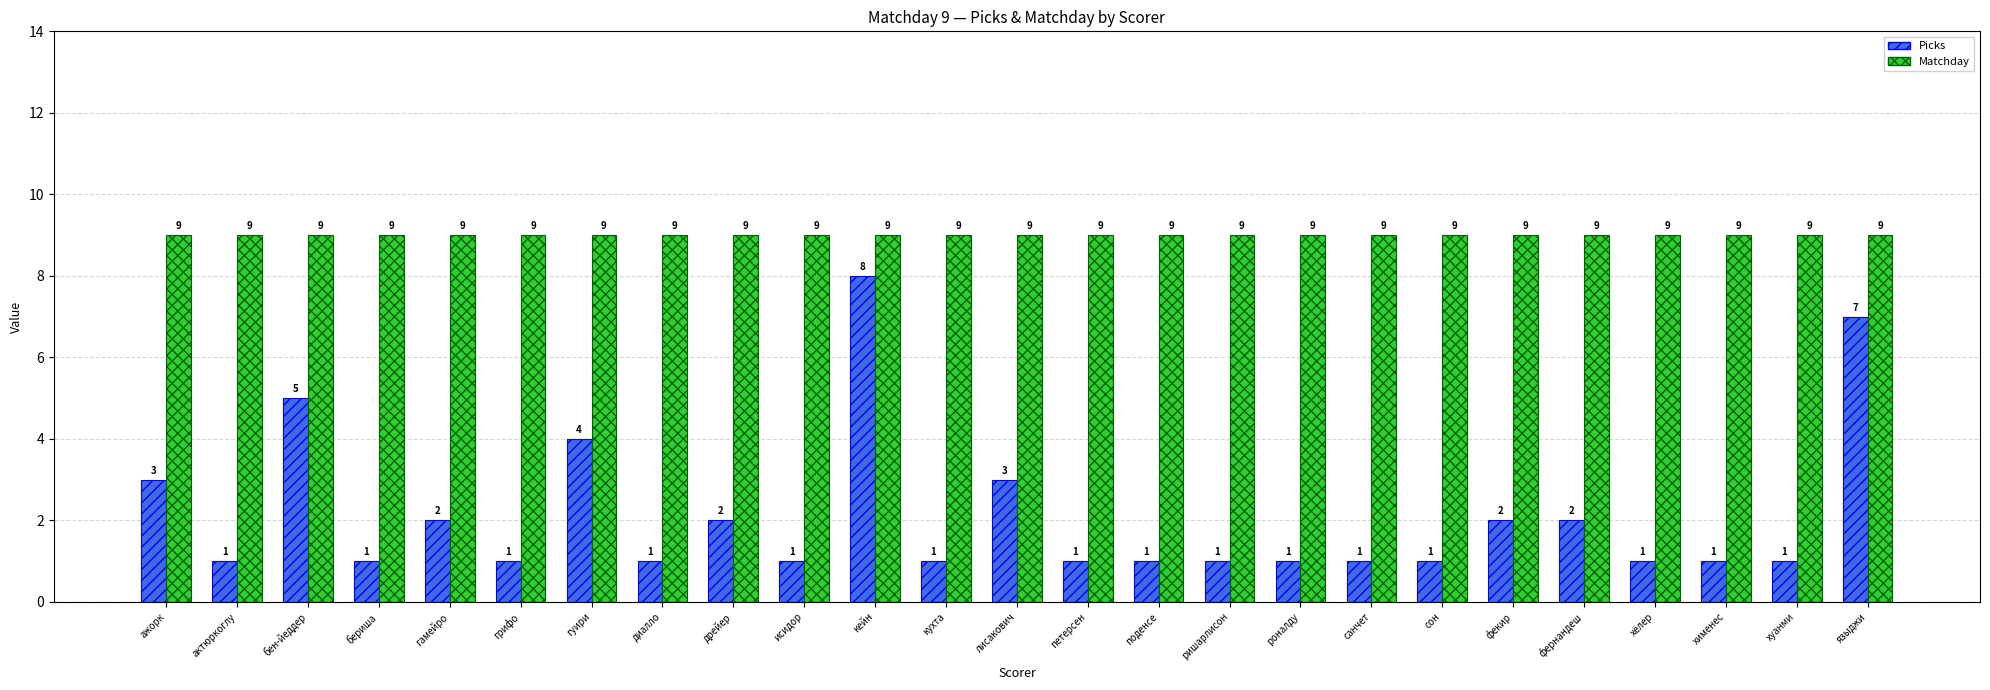

Is the value of Matchday at ажорк greater than the value of Picks at хименес?

Yes